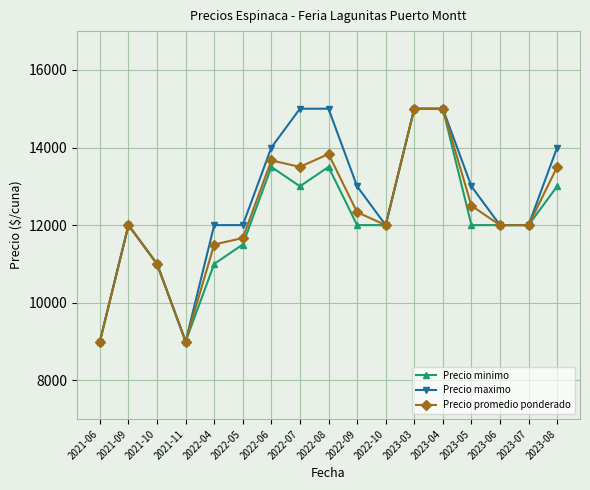

How many distinct data groups are displayed?

3